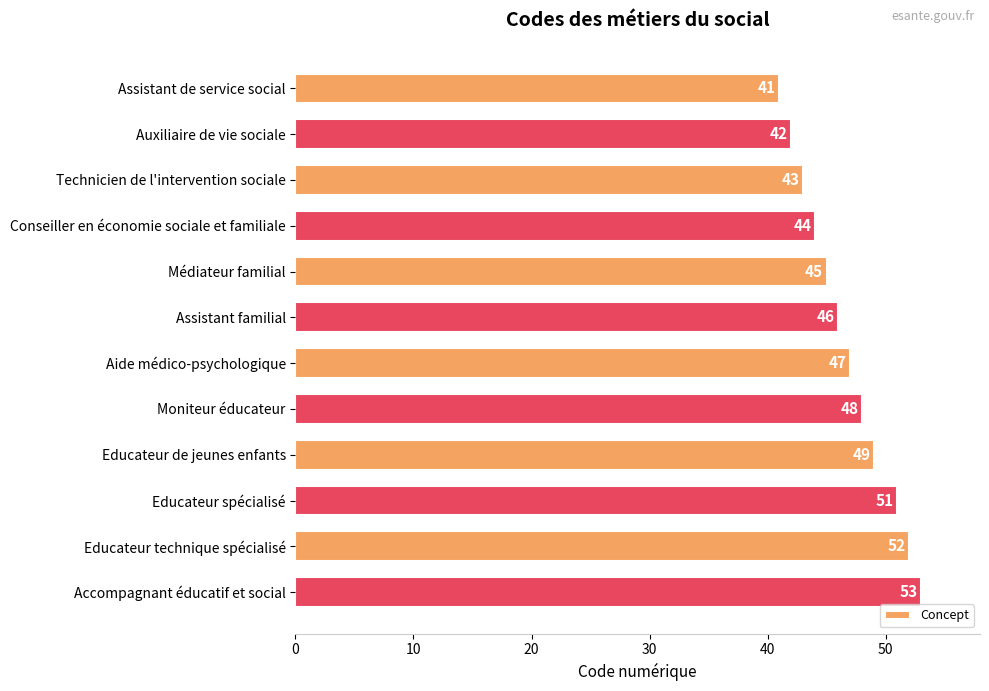

What is the label of the 9th bar from the top?

Educateur de jeunes enfants